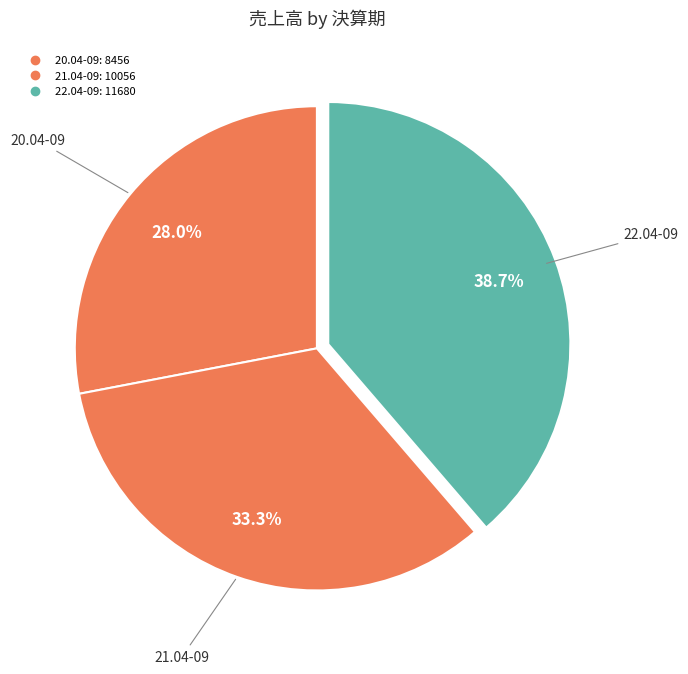

To the nearest percent, what portion does 21.04-09 represent?

33%